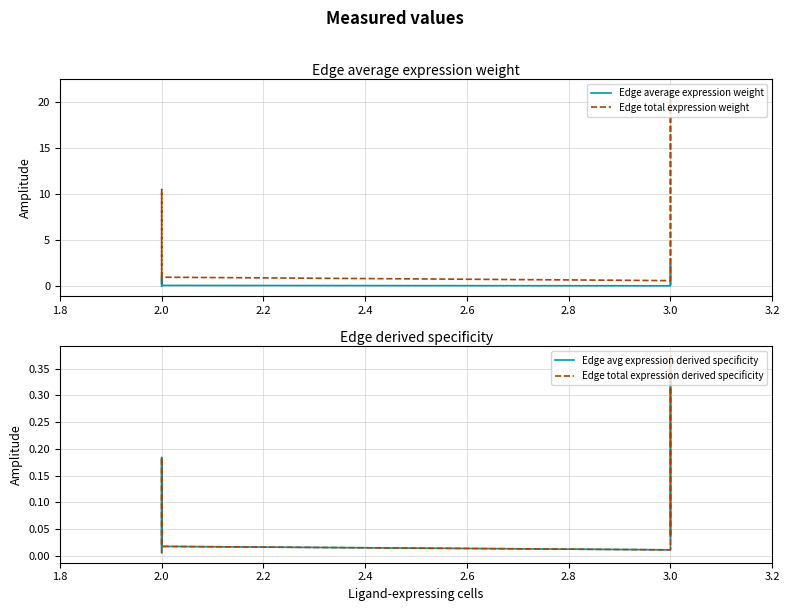

What are all the series names shown in the legend?

Edge average expression weight, Edge total expression weight, Edge avg expression derived specificity, Edge total expression derived specificity